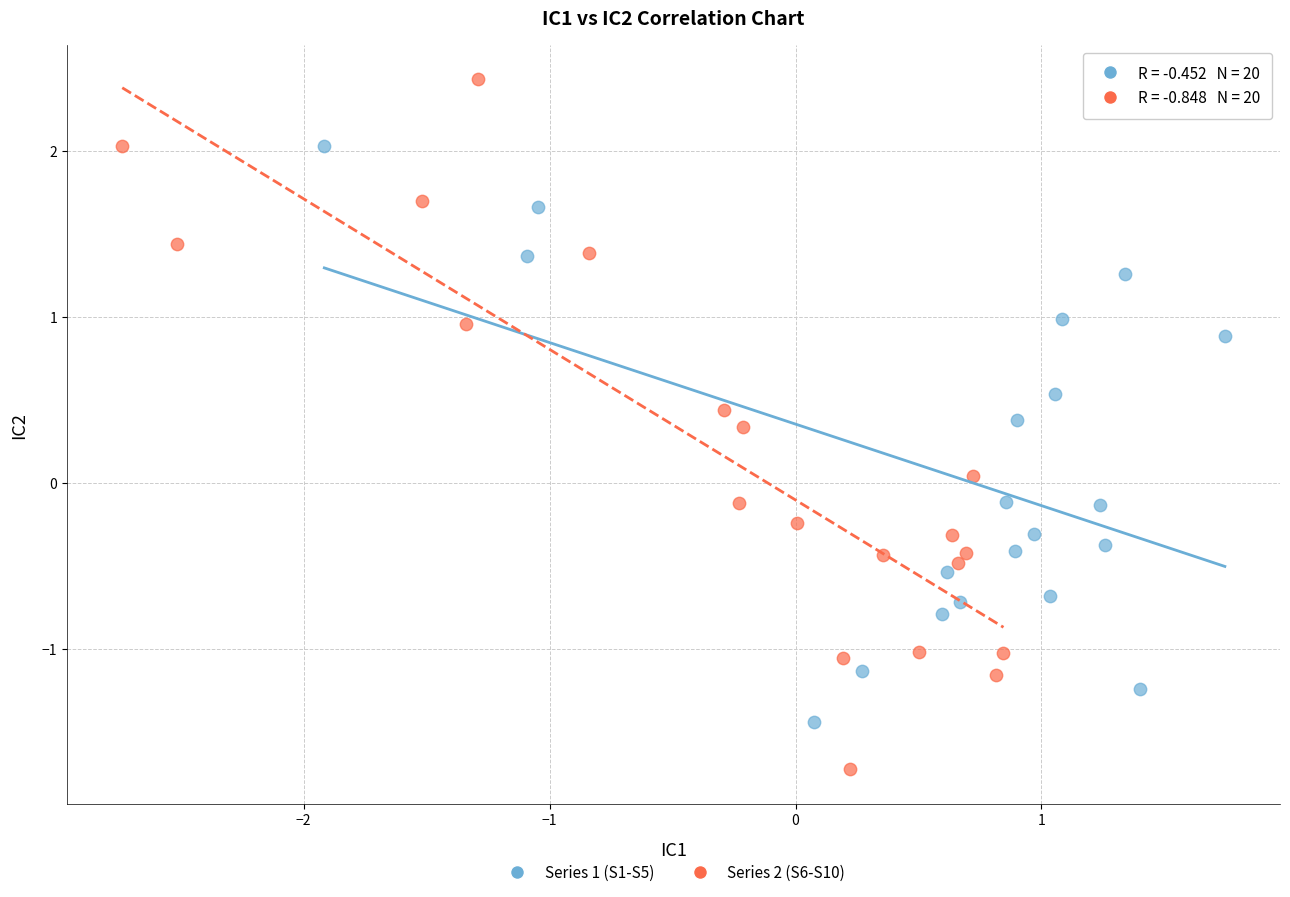

Which series contains the highest Y value?

Series 2 (S6-S10)